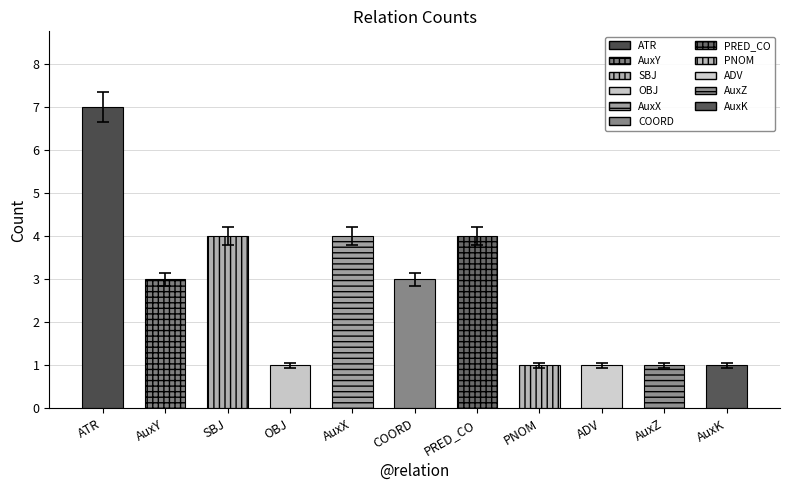

Where is the data nearest to the value 4?

SBJ